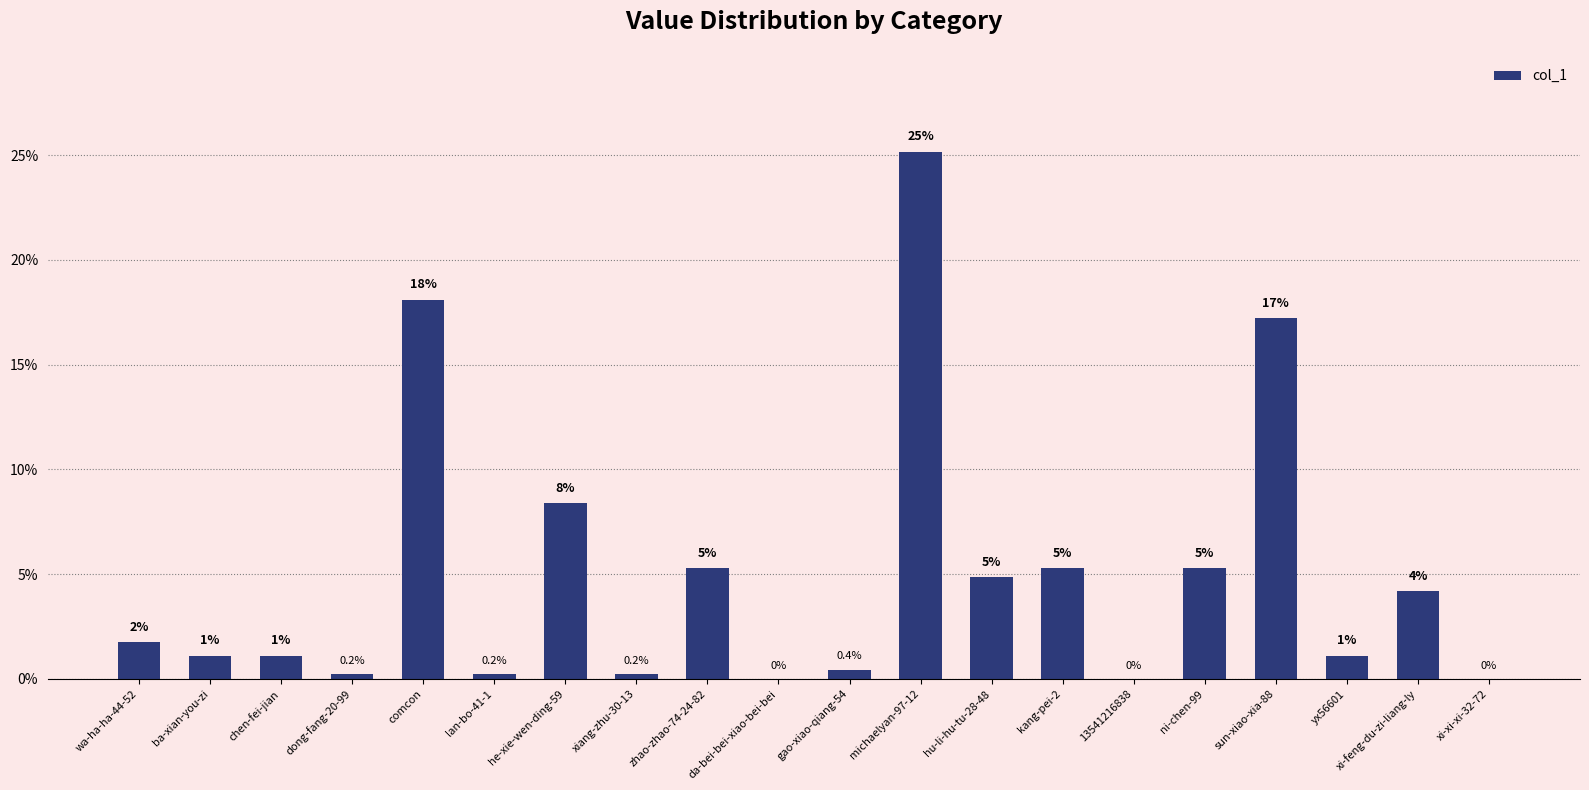

Reading left to right, what are all the values shown in this chart?

wa-ha-ha-44-52=1.8	ba-xian-you-zi=1.1	chen-fei-jian=1.1	dong-fang-20-99=0.2	comcon=18.1	lan-bo-41-1=0.2	he-xie-wen-ding-59=8.4	xiang-zhu-30-13=0.2	zhao-zhao-74-24-82=5.3	da-bei-bei-xiao-bei-bei=0.0	gao-xiao-qiang-54=0.4	michaelyan-97-12=25.2	hu-li-hu-tu-28-48=4.9	kang-pei-2=5.3	13541216838=0.0	ni-chen-99=5.3	sun-xiao-xia-88=17.2	yx56601=1.1	xi-feng-du-zi-liang-ly=4.2	xi-xi-xi-32-72=0.0